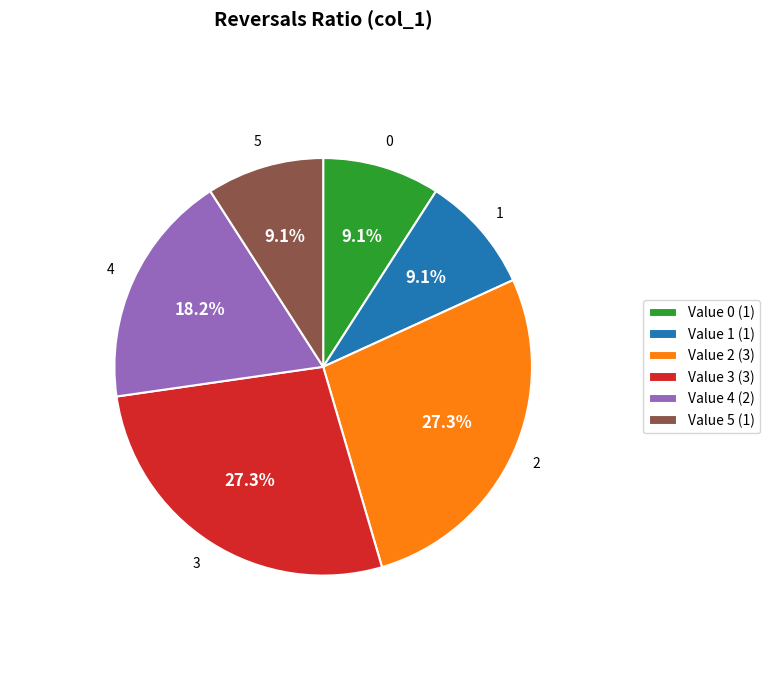

Is there any slice that represents more than half of the pie?

No